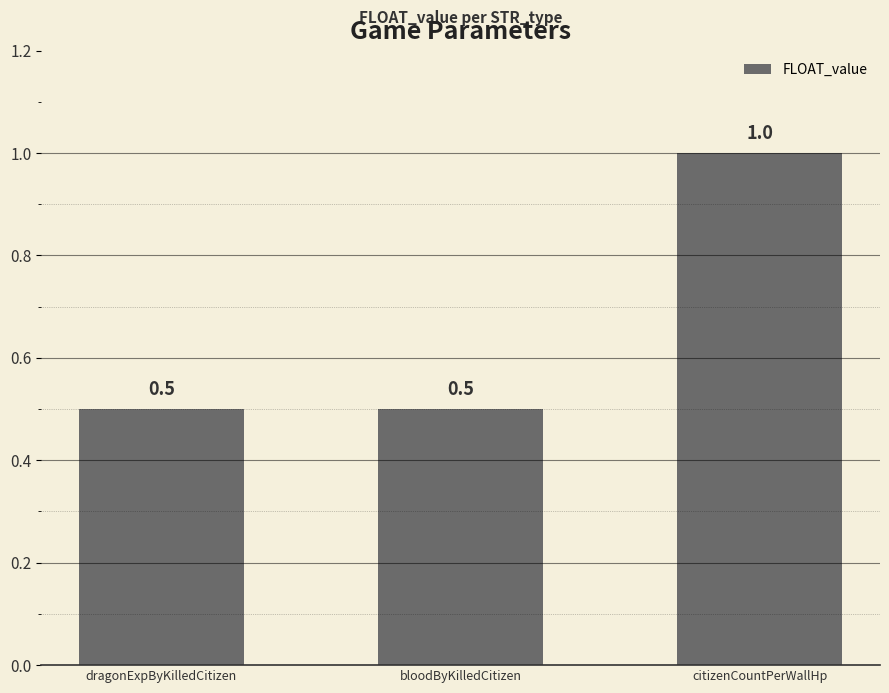

What is the minimum value shown in the chart?

0.5